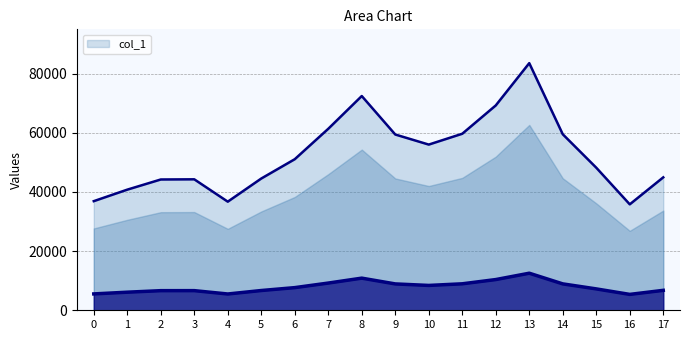

Which has a higher value, 0 or 9?

9